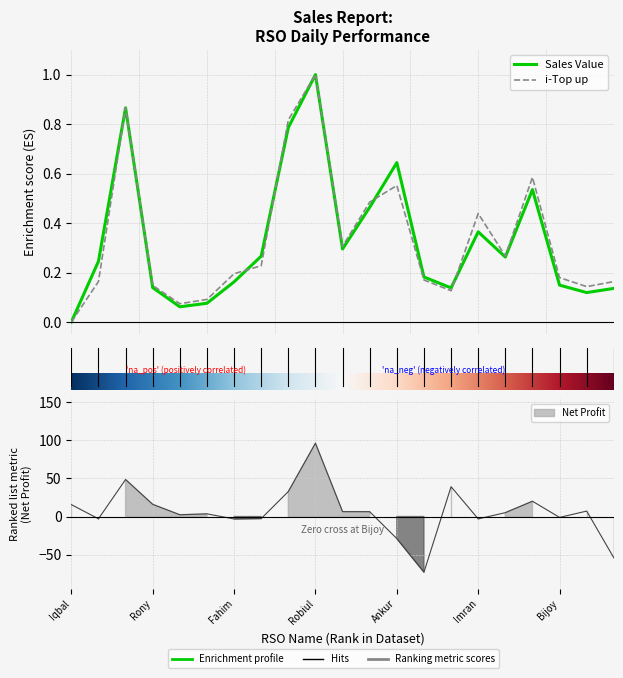

Reading right to left, extract all data points from this chart.

i-Top up: 0.2	0.1	0.2	0.6	0.3	0.4	0.1	0.2	0.6	0.5	0.3	1.0	0.8	0.2	0.2	0.1	0.1	0.1	0.9	0.2	0.0
Sales Value: 0.1	0.1	0.1	0.5	0.3	0.4	0.1	0.2	0.6	0.5	0.3	1.0	0.8	0.3	0.2	0.1	0.1	0.1	0.9	0.2	0.0
Net Profit: -54.1	7.2	-1.1	20.0	5.1	-3.1	39.1	-72.9	-28.9	6.3	6.4	96.1	32.7	-2.7	-3.2	3.5	2.3	16.0	48.5	-3.0	15.6